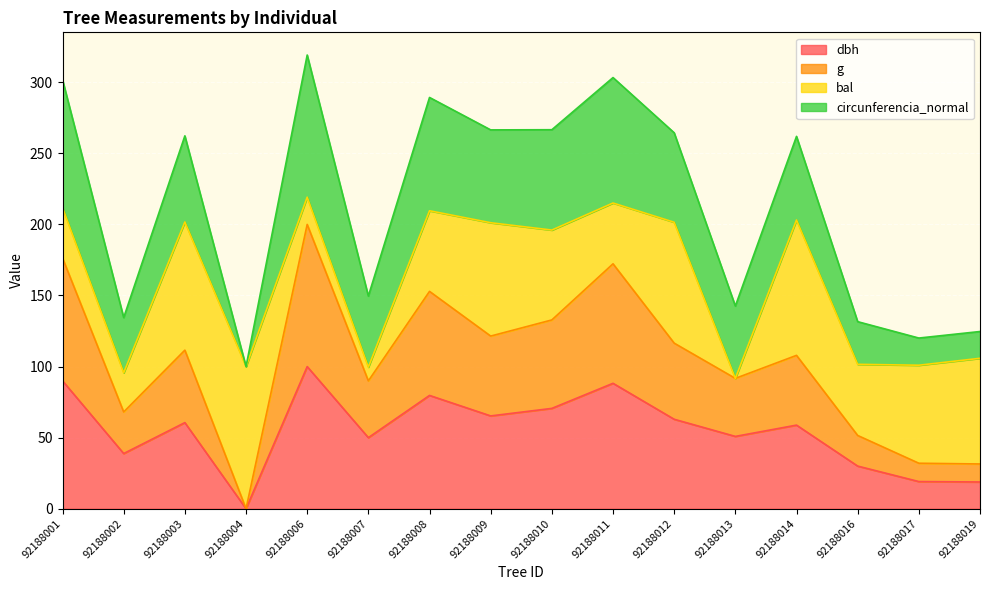

True or false: g and dbh cross at least once.

False